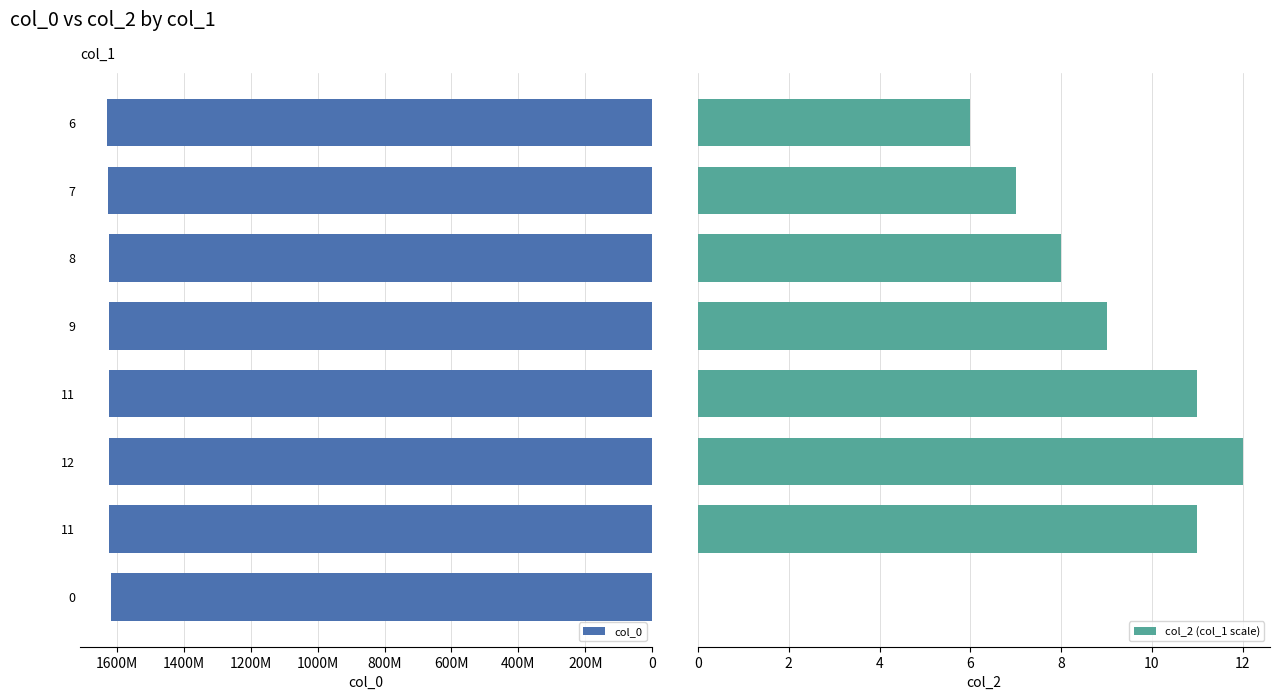

Does the chart contain stacked bars?

No